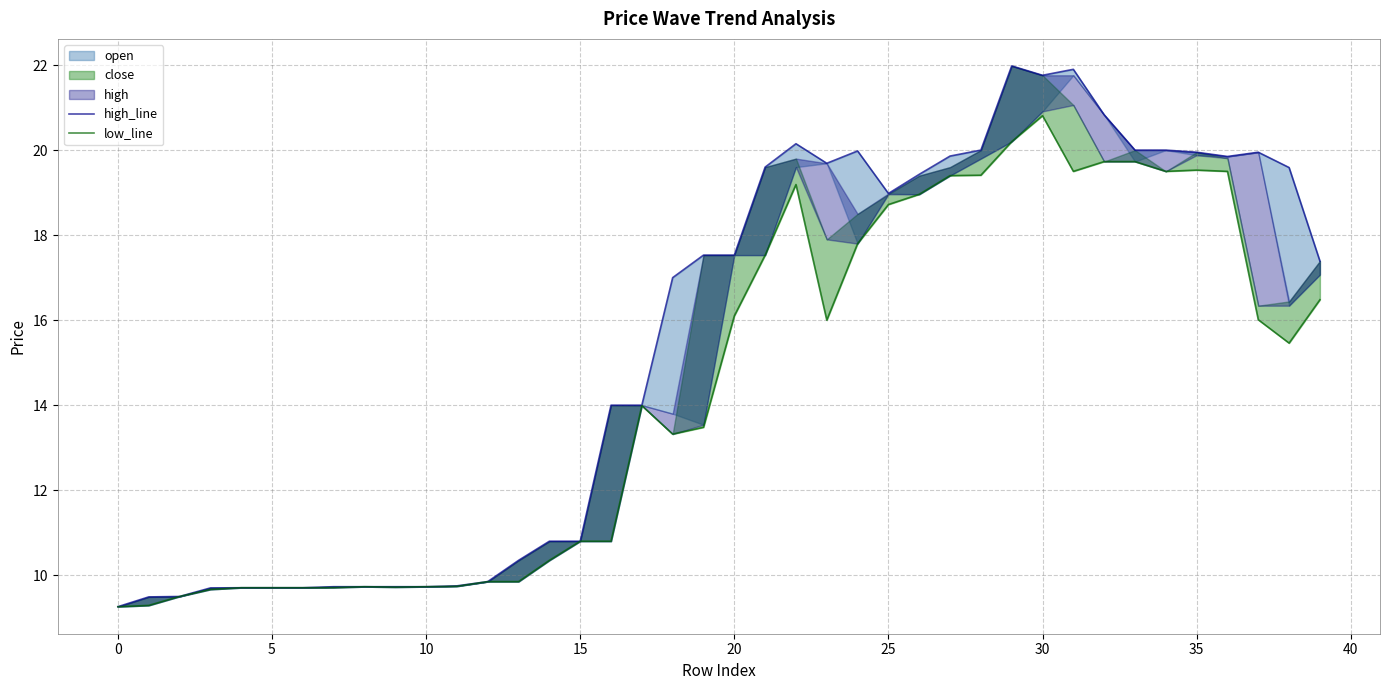

True or false: high_line has more than 2 interior local peaks.

True